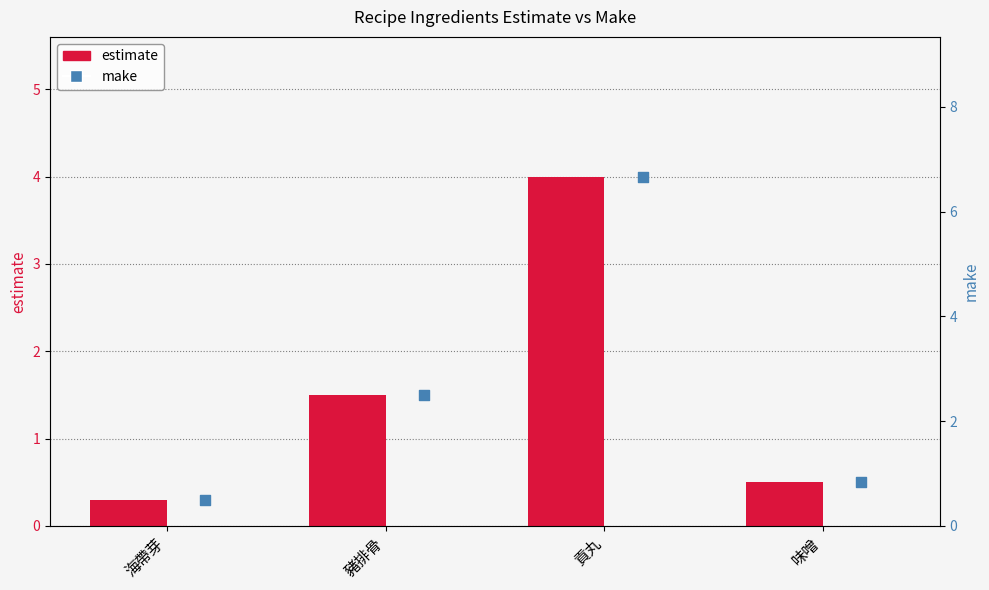

Which series has the largest total across all categories?

make (bar)